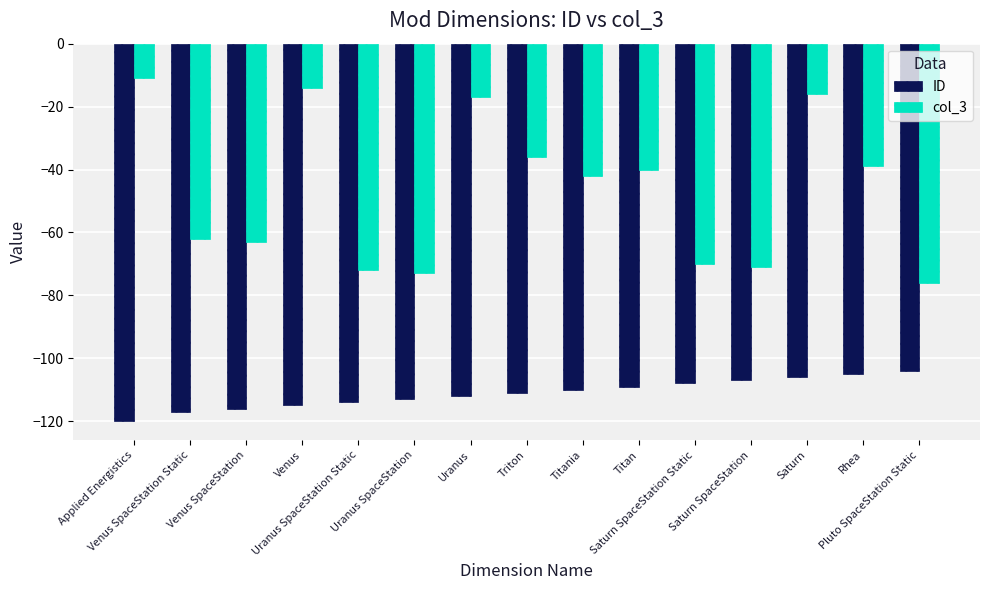

What is the total value across all series at Venus?

-129